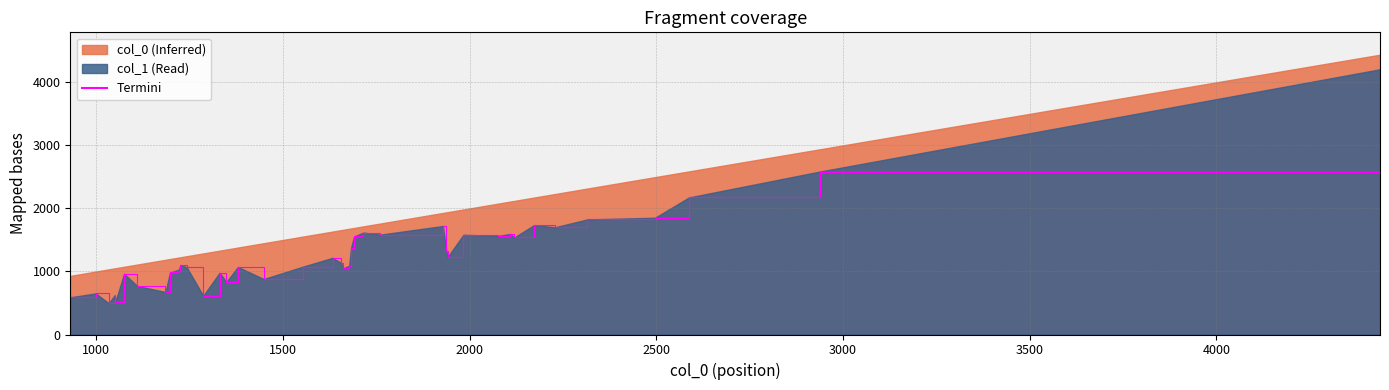

Does the chart display data point markers on the line(s)?

No